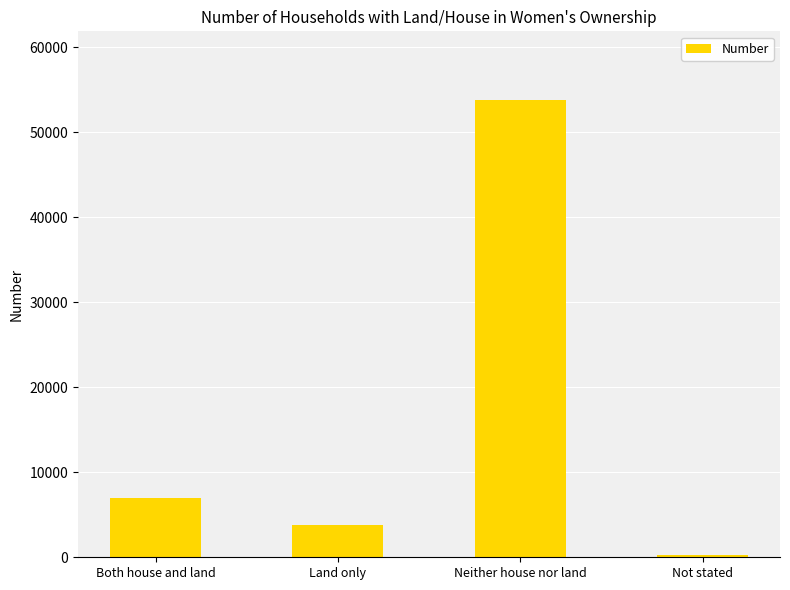

Which label corresponds to the smallest value in the chart?

Not stated